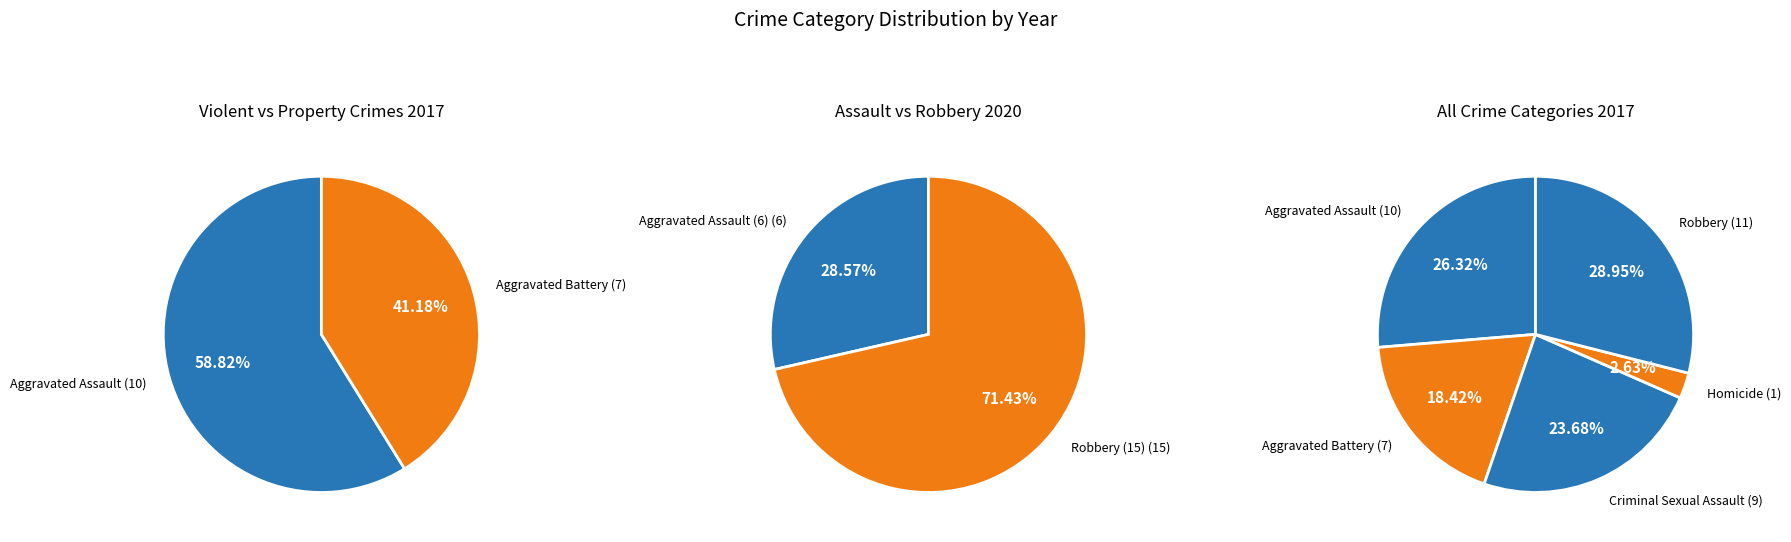

How many segments does this pie chart have?

5